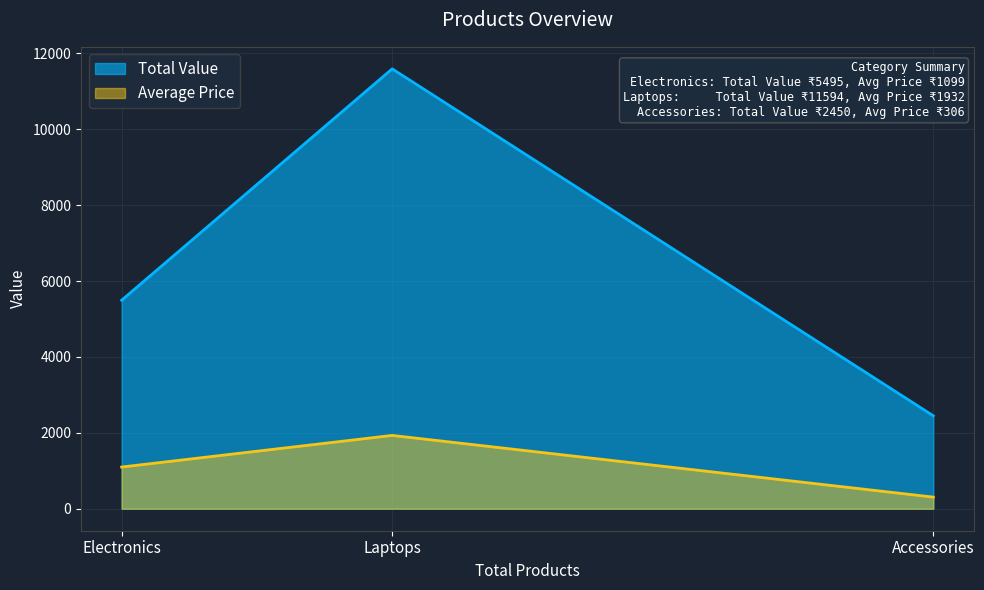

At Laptops, list the series in order from largest to smallest.

Total Value, Average Price